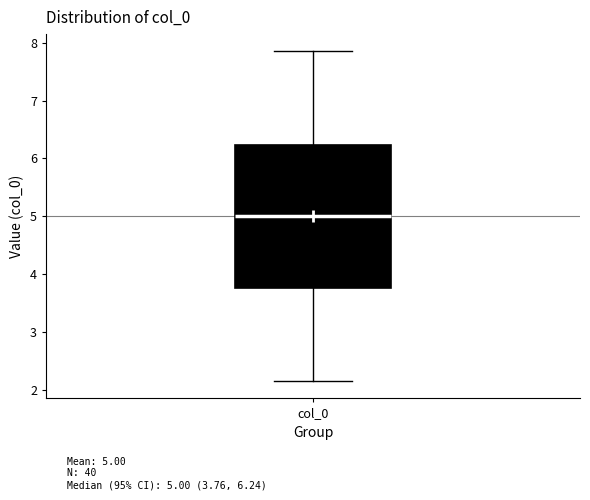

Read this box plot against the y-axis: the position of the median line, the range covered by the box, and the ends of both whiskers. The values are not printed on the chart, so give them approximately, as read against the axis.

median 5.0, box 3.8 to 6.2, whiskers 2.1 to 7.9